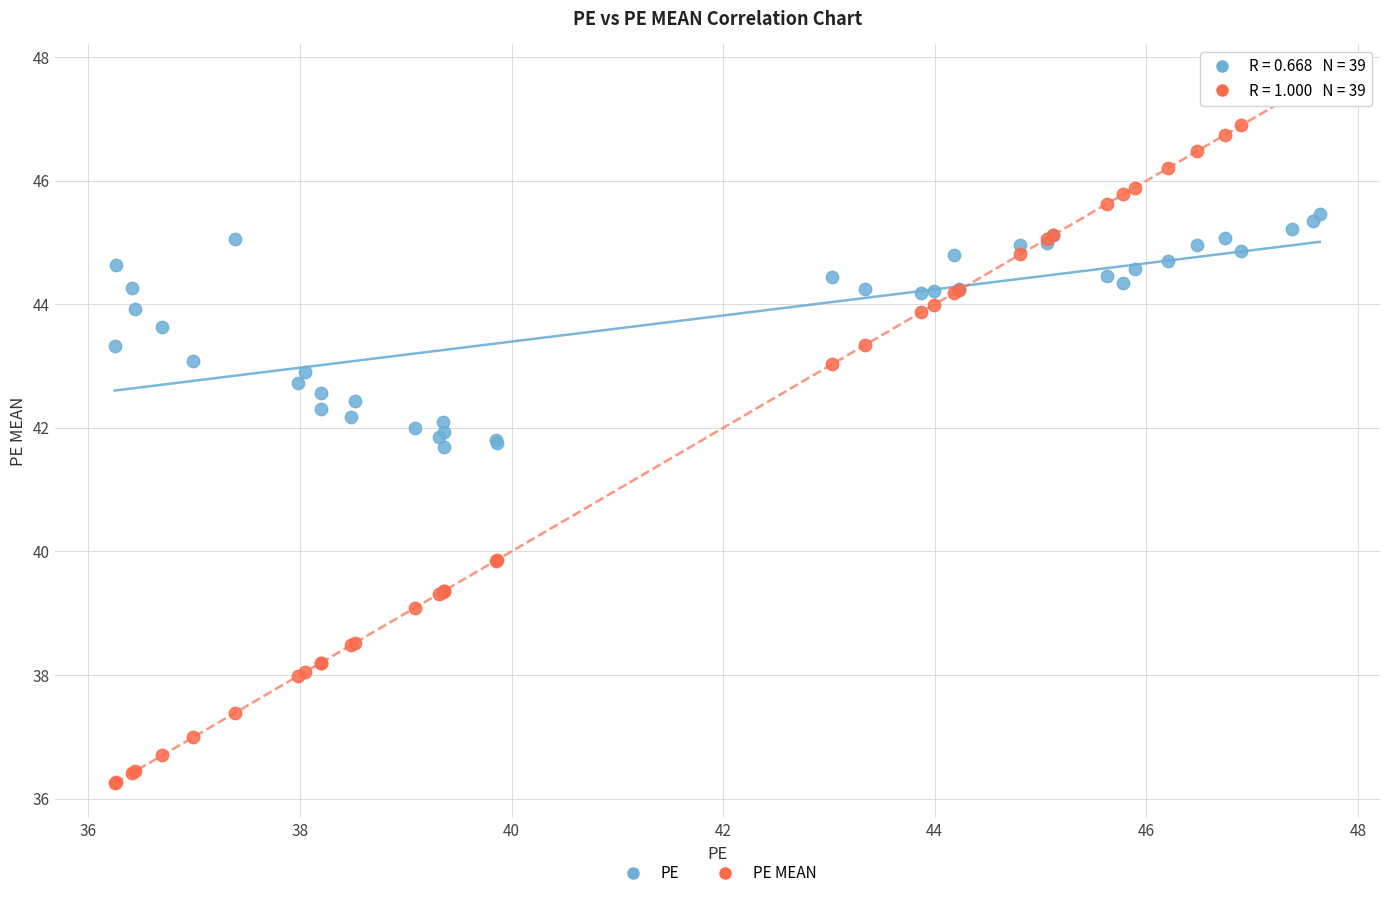

Which series reaches the maximum Y coordinate?

PE MEAN